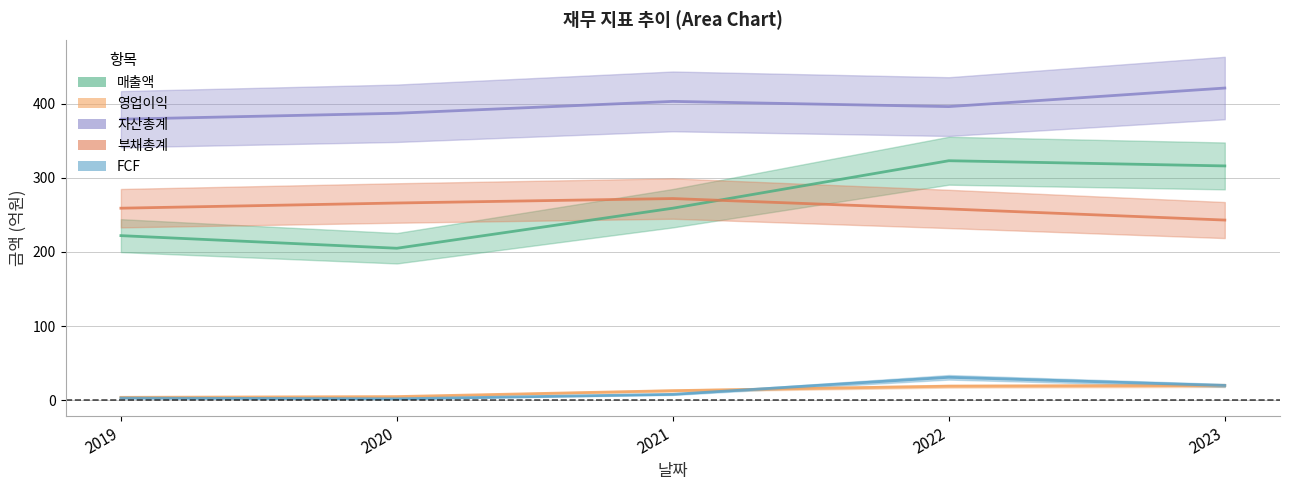

Rank the series by their maximum value, from lowest to highest.

영업이익, FCF, 부채총계, 매출액, 자산총계